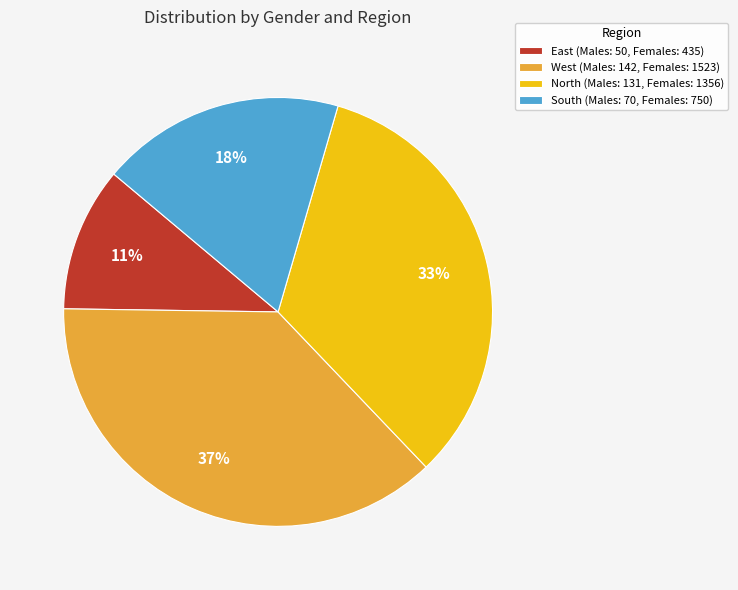

To the nearest percent, what percentage of the pie is East (Males: 50, Females: 435)?

11%